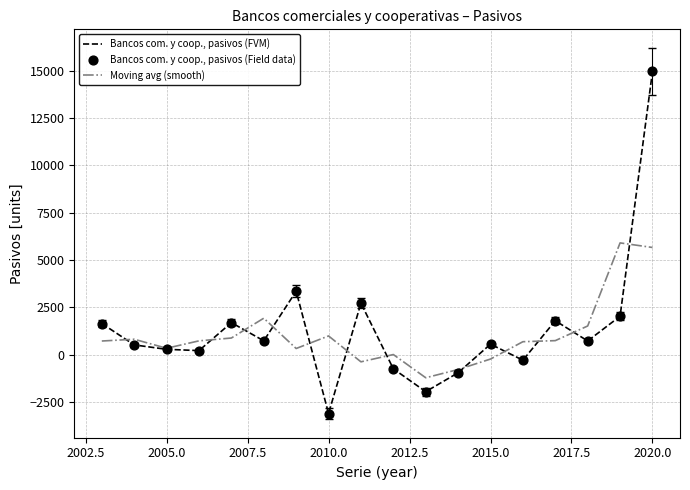

What is the maximum value shown in the chart?

14951.0